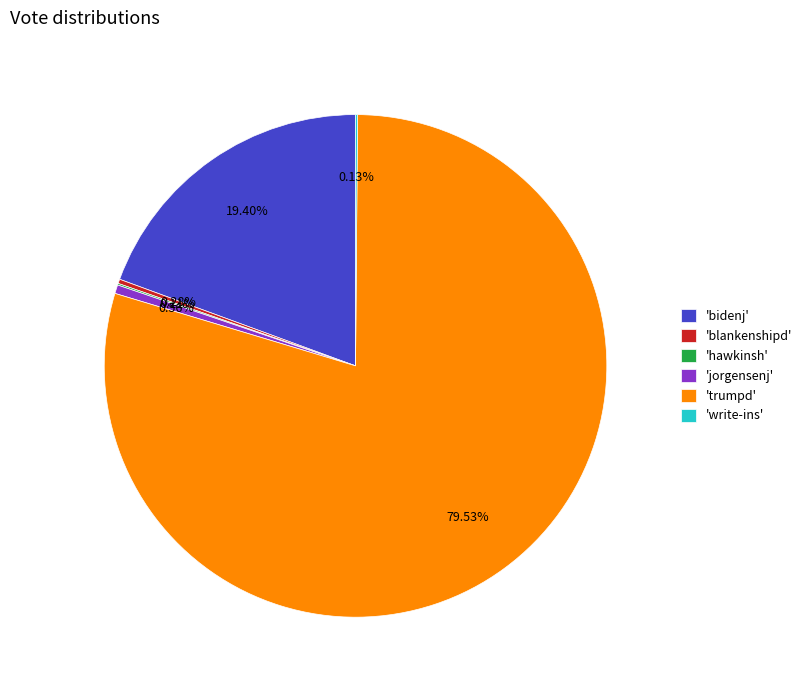

Approximately how many times larger is the value at 'trumpd' compared to 'jorgensenj'?

142.7